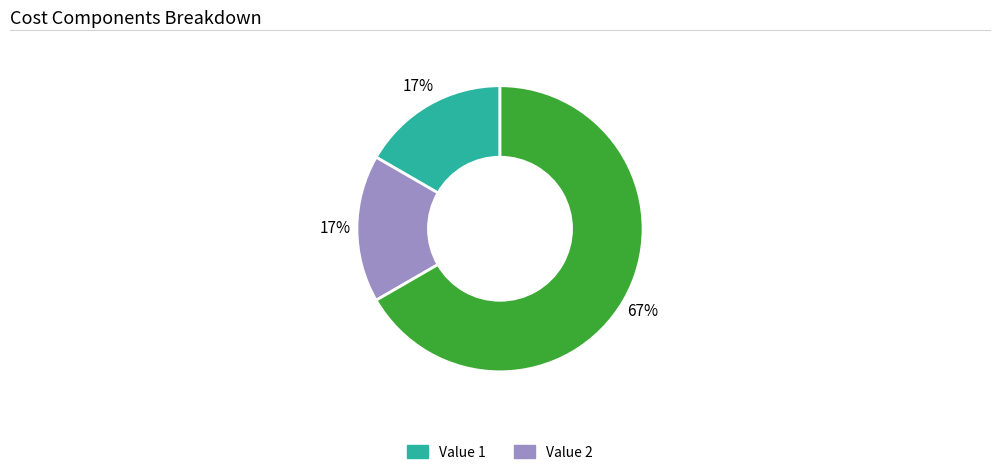

To the nearest percent, what is the difference between the largest and smallest slice percentages?

50%